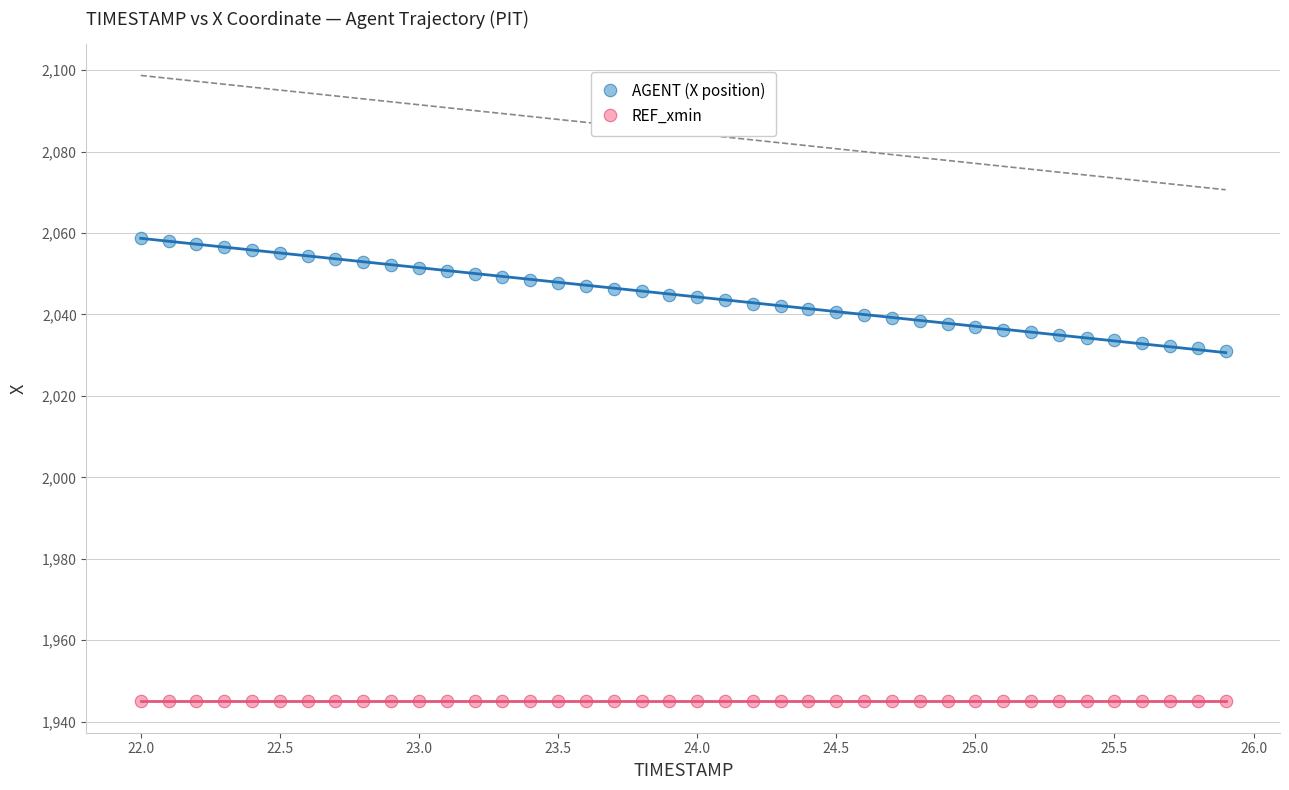

Which series reaches the minimum Y coordinate?

REF_xmin